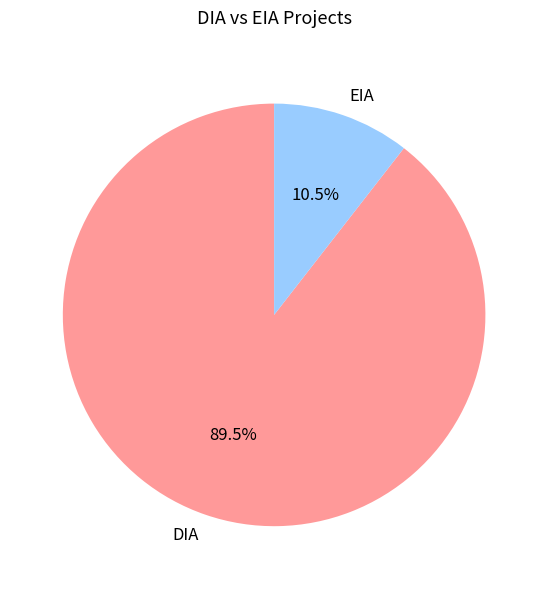

How many segments does this pie chart have?

2